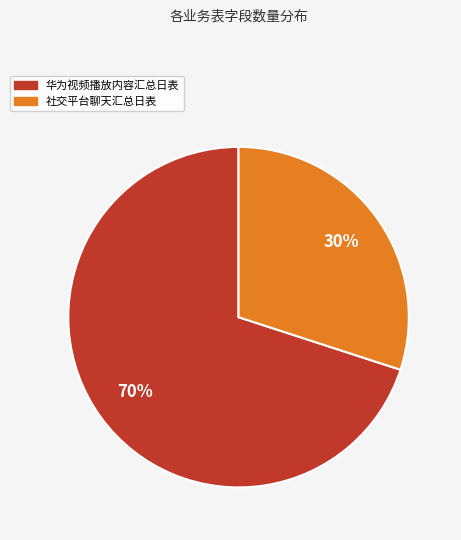

To the nearest percent, what percentage of the pie is 华为视频播放内容汇总日表?

70%